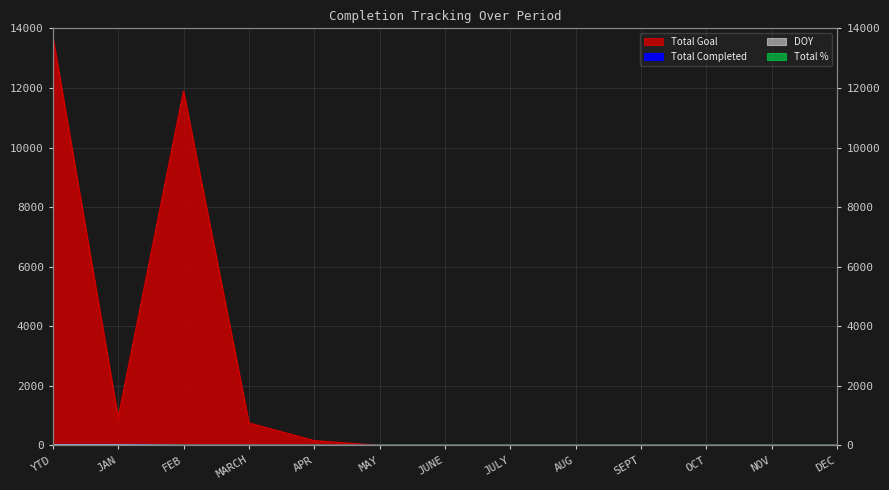

Reading left to right, transcribe all the data shown in this chart.

Total Completed: 23	23	0	0	0	0	0	0	0	0	0	0	0
Total Goal: 13721	921	11888	753	159	0	0	0	0	0	0	0	0
DOY: 15	15	0	0	0	0	0	0	0	0	0	0	0